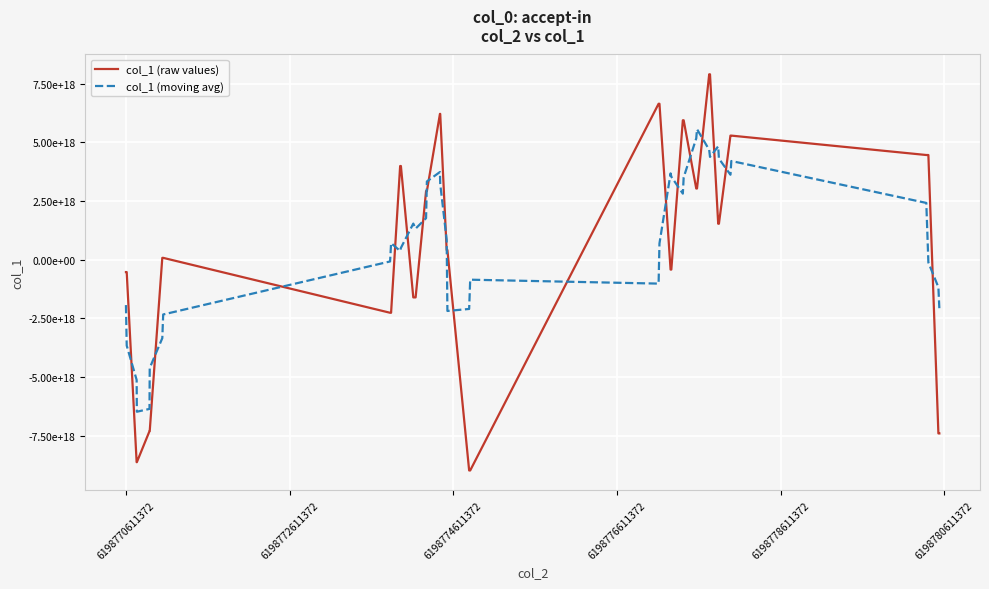

Does the chart display data point markers on the line(s)?

No